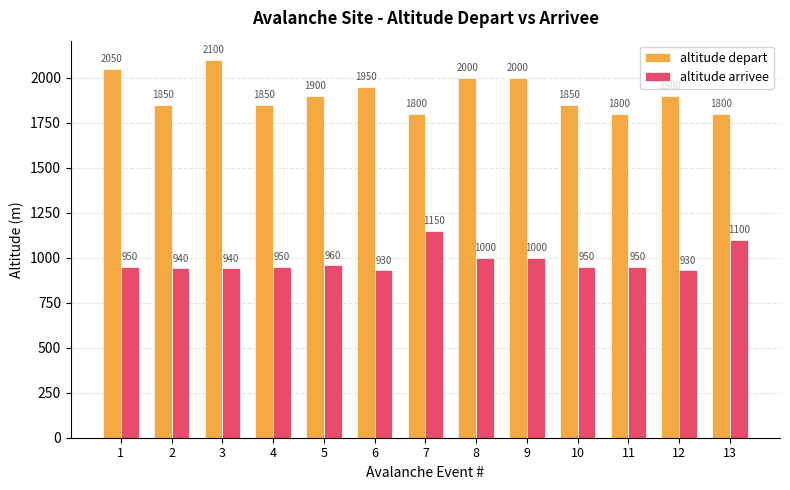

What are all the series names shown in the legend?

altitude depart, altitude arrivee